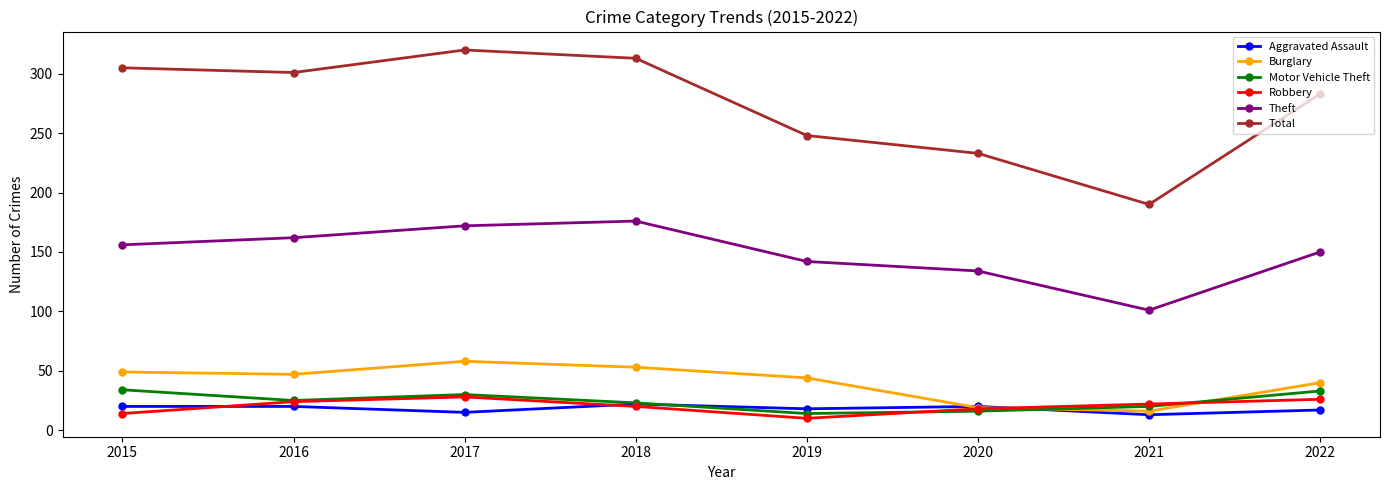

List the series in order of their peak value, lowest first.

Aggravated Assault, Robbery, Motor Vehicle Theft, Burglary, Theft, Total